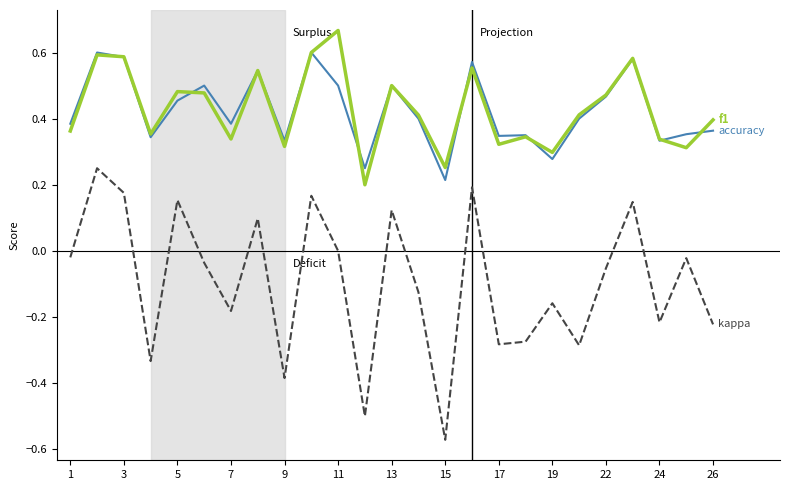

Does the chart have visible grid lines?

No